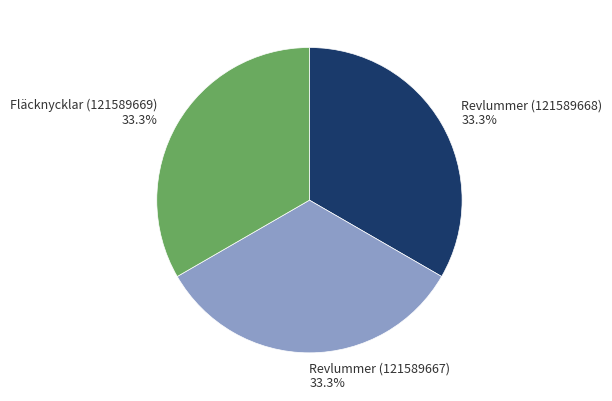

Does any single category account for the majority?

No